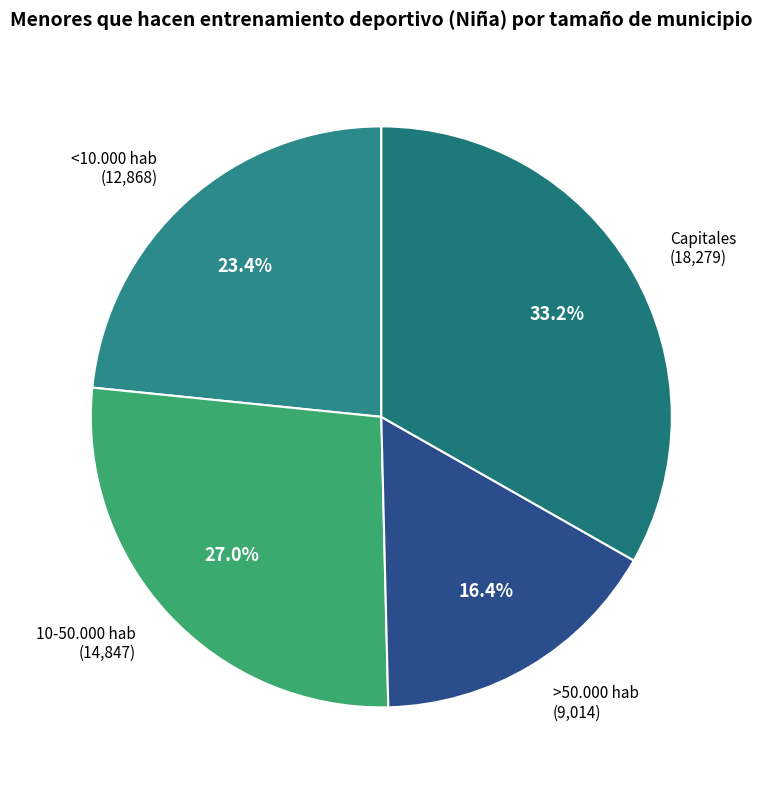

The 10-50.000 hab slice represents 14% of the pie. True or false?

False